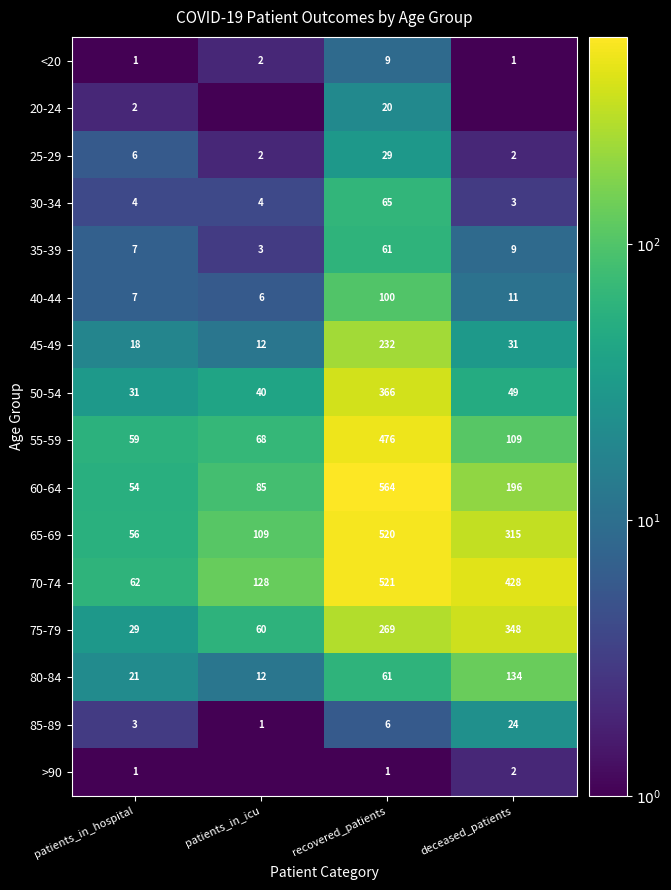

At which label is 85-89 closest to 12?

recovered_patients